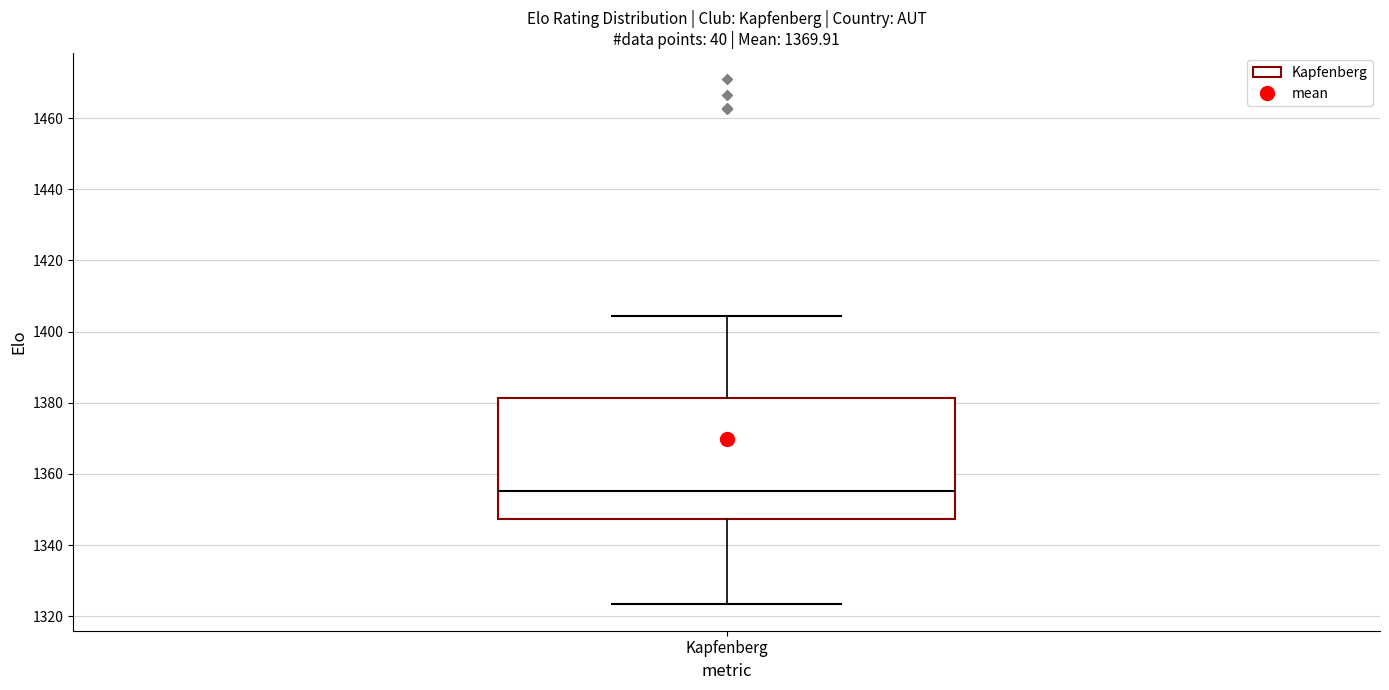

Read this box plot against the y-axis: the position of the median line, the range covered by the box, and the ends of both whiskers. The values are not printed on the chart, so give them approximately, as read against the axis.

median 1356, box 1348 to 1382, whiskers 1324 to 1404